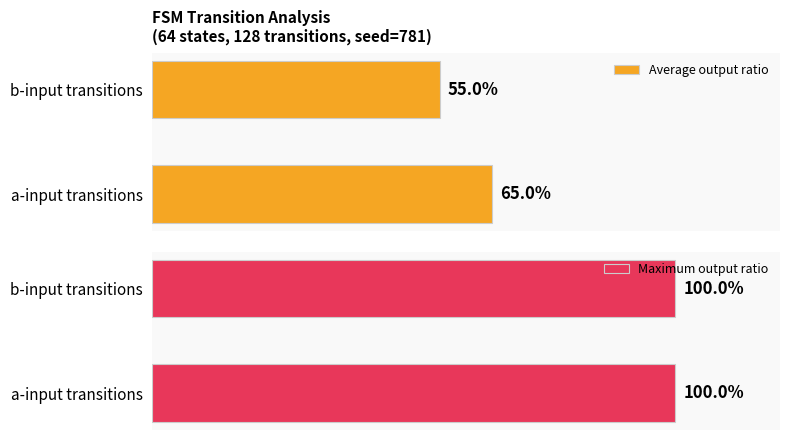

Rank the categories by Average output ratio value from highest to lowest.

a-input transitions, b-input transitions